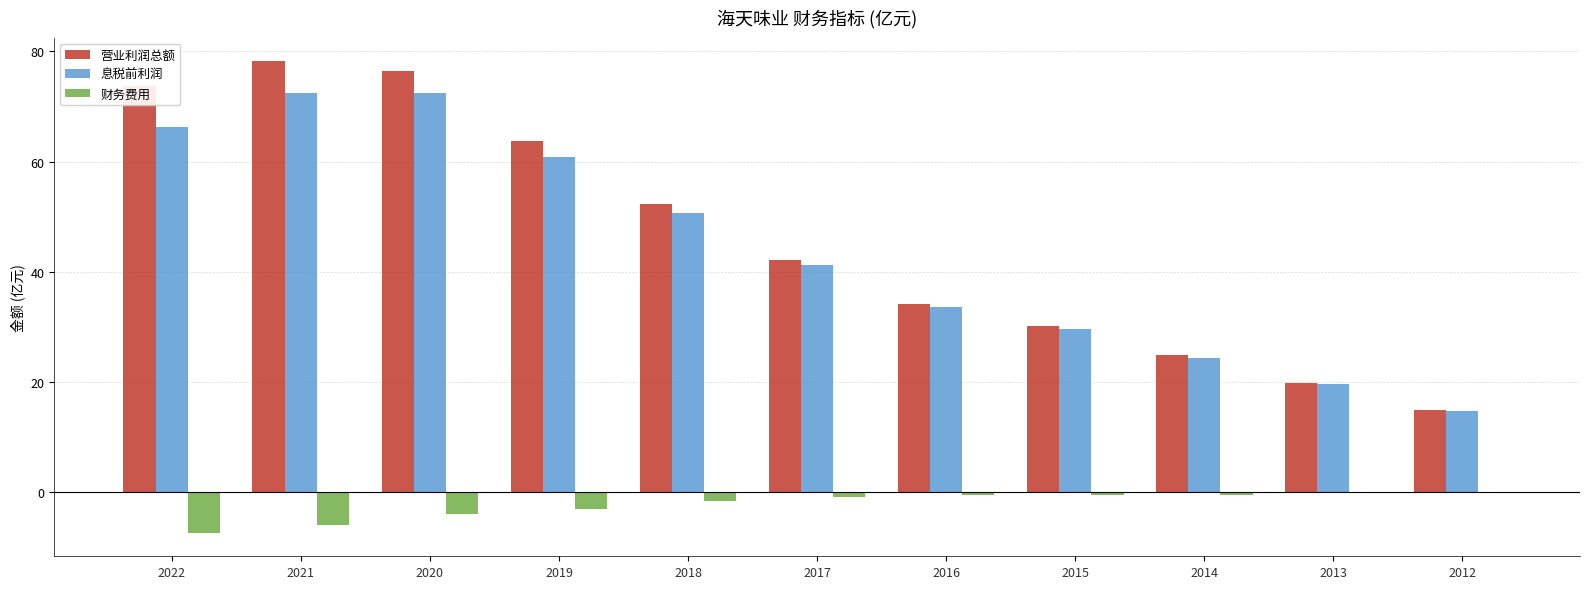

How many values in the 营业利润总额 series exceed 42?

6